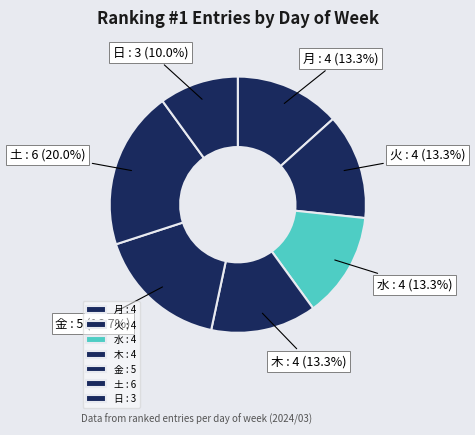

Is 日 the majority of the pie?

No